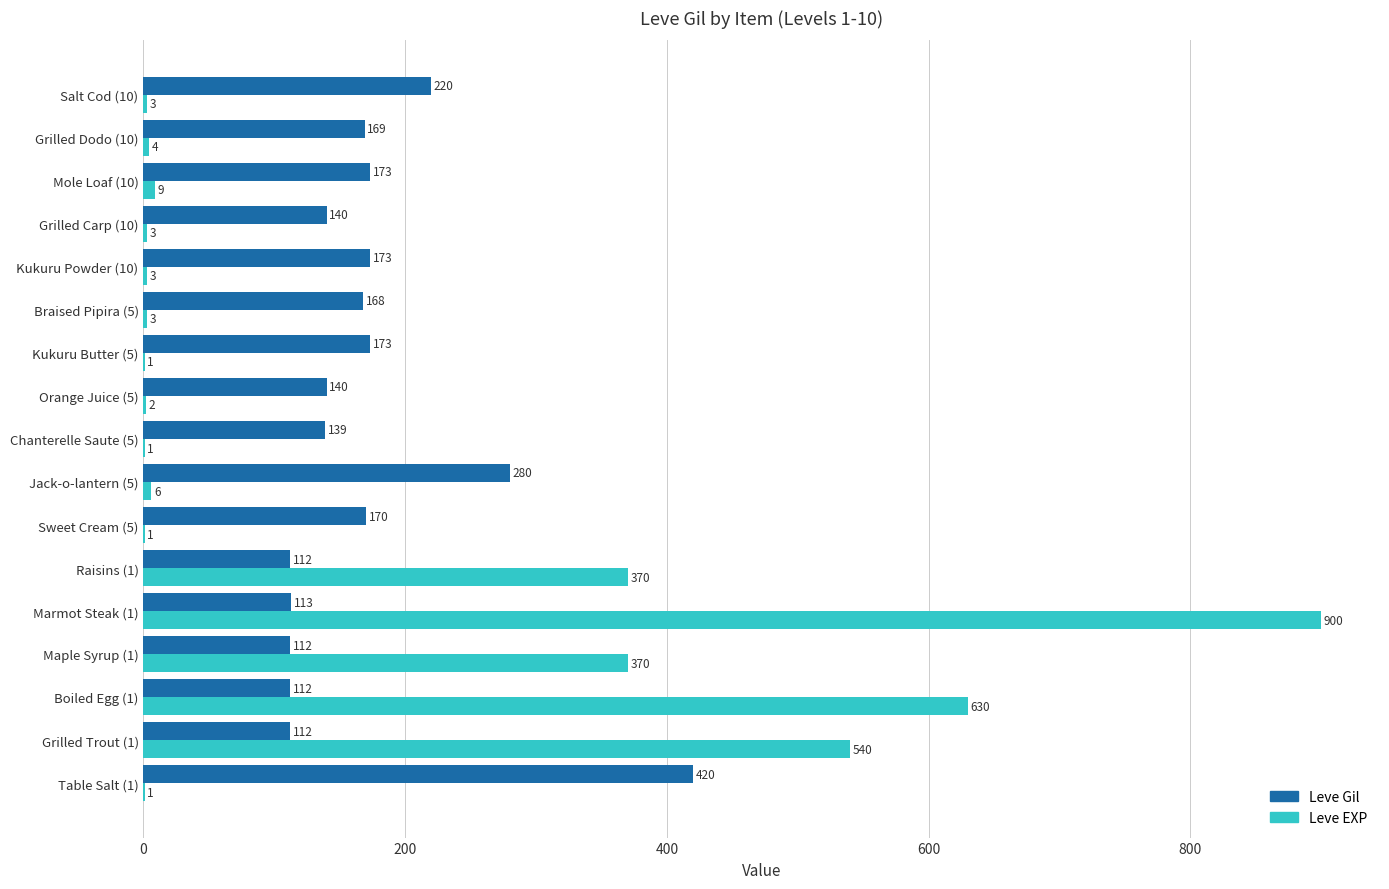

Which series changed the most between Grilled Trout (1) and Maple Syrup (1)?

Leve EXP